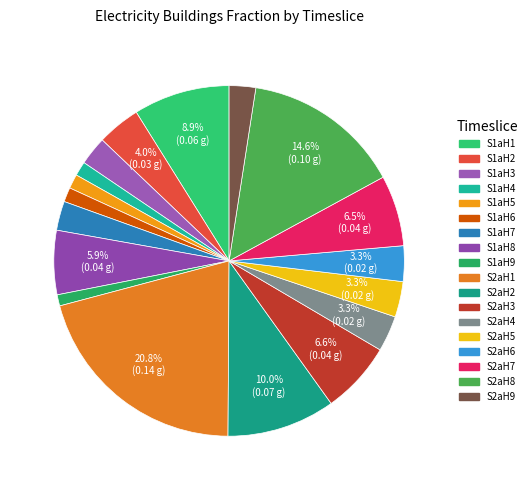

How many slices are in this pie chart?

18